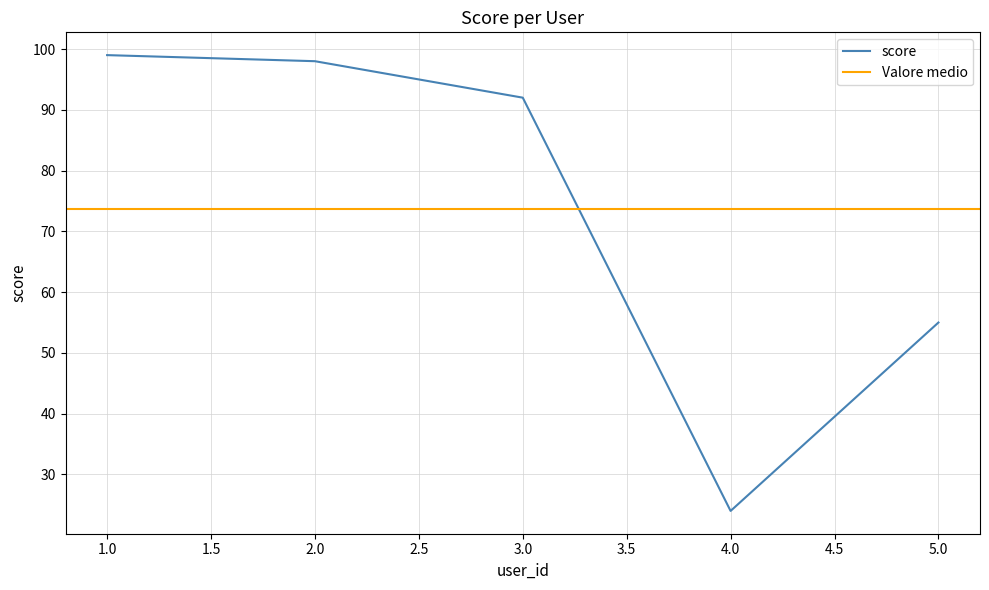

How many points are lower than both their immediate neighbors (excluding endpoints)?

1